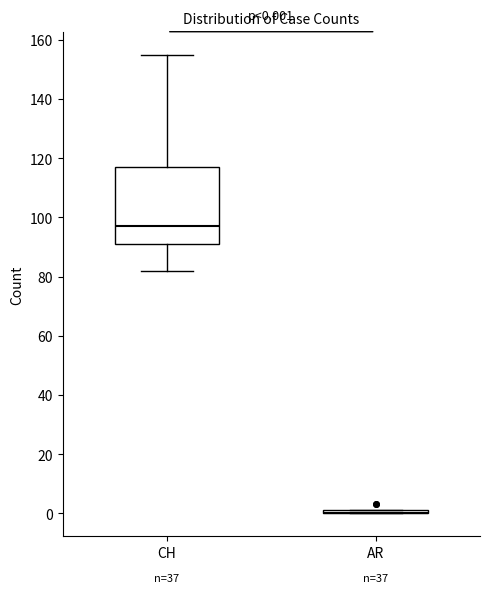

Comparing the boxes themselves (not the whiskers), which one is the tallest?

CH